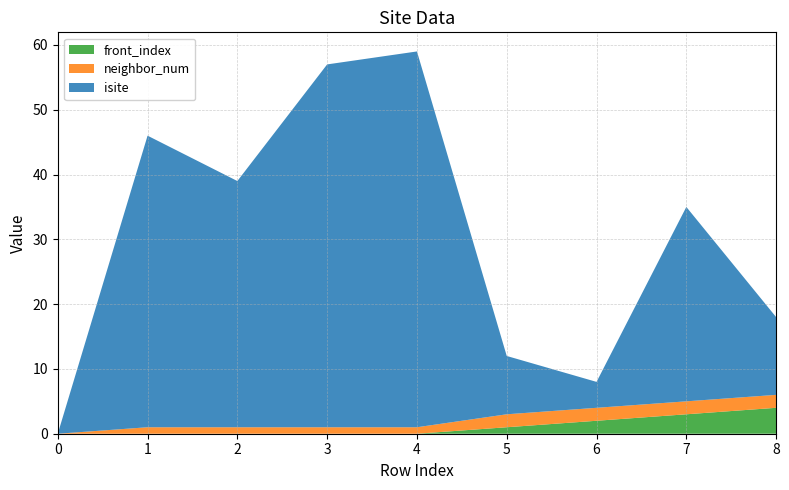

How many lines are shown in the chart?

3